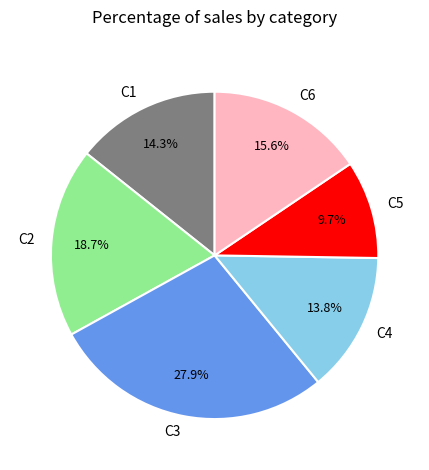

Is there any slice that represents more than half of the pie?

No